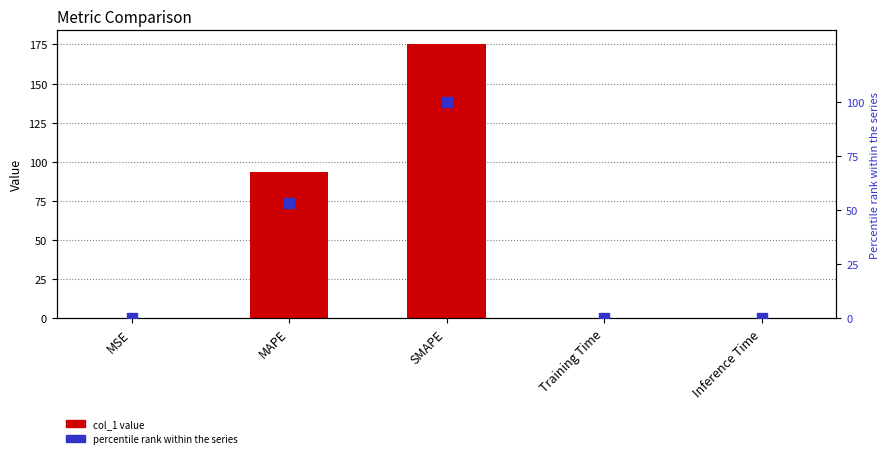

Which series has the largest Y range (max minus min)?

col_1